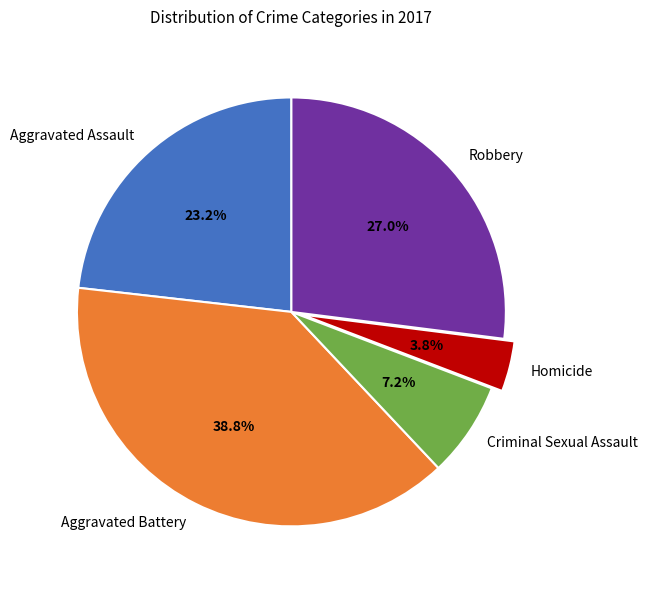

Does Aggravated Battery represent more than half of the total?

No